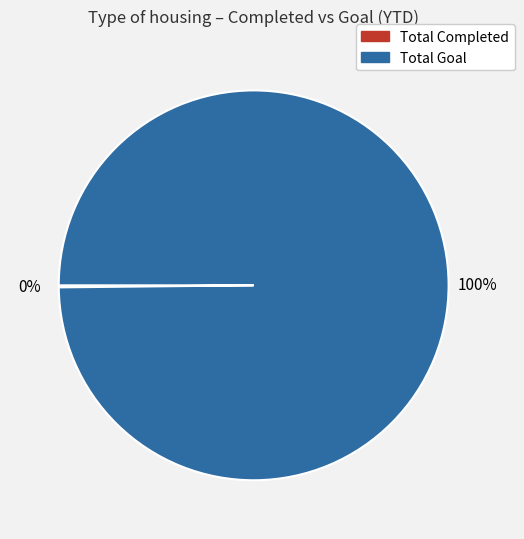

True or false: Total Goal accounts for 90% of the total.

False